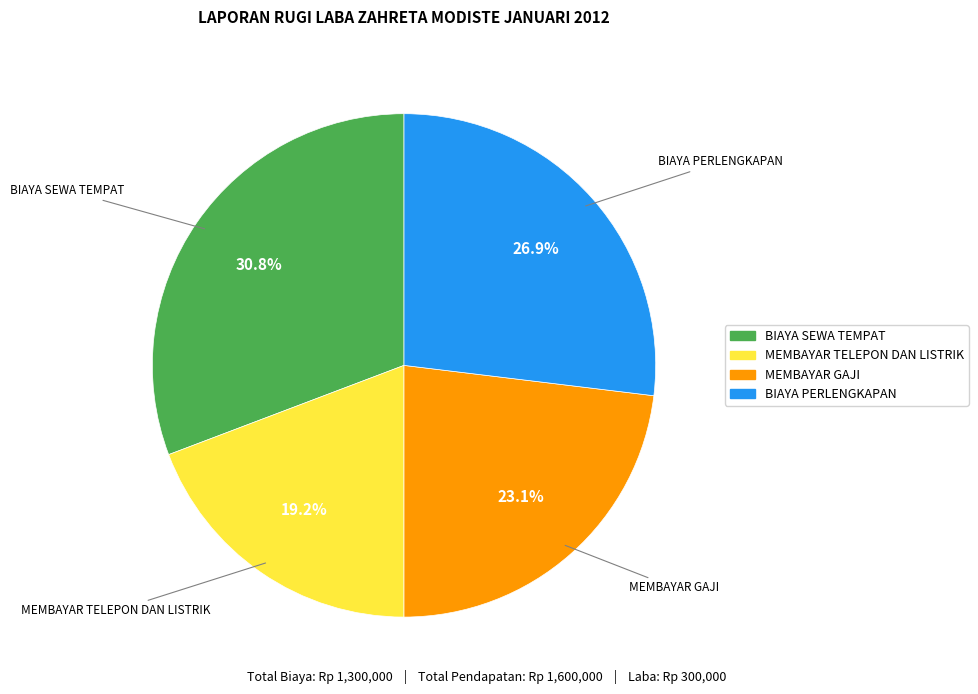

What portion of the pie excludes BIAYA SEWA TEMPAT?

69.2%